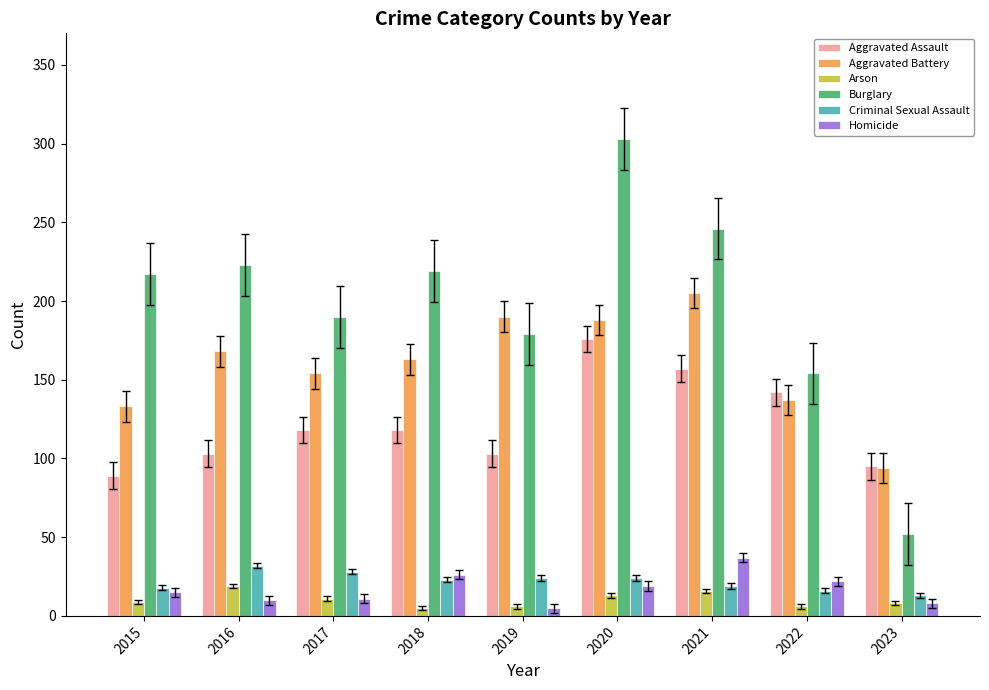

What is the value of the Criminal Sexual Assault bar at the 8th from the left?

16